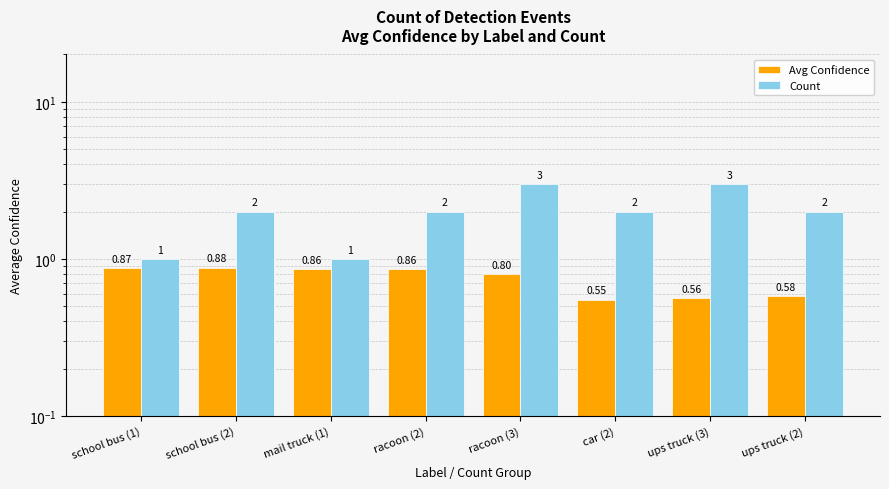

Reading right to left, what are all the values shown in this chart?

Avg Confidence: 0.6	0.6	0.6	0.8	0.9	0.9	0.9	0.9
Count: 2.0	3.0	2.0	3.0	2.0	1.0	2.0	1.0